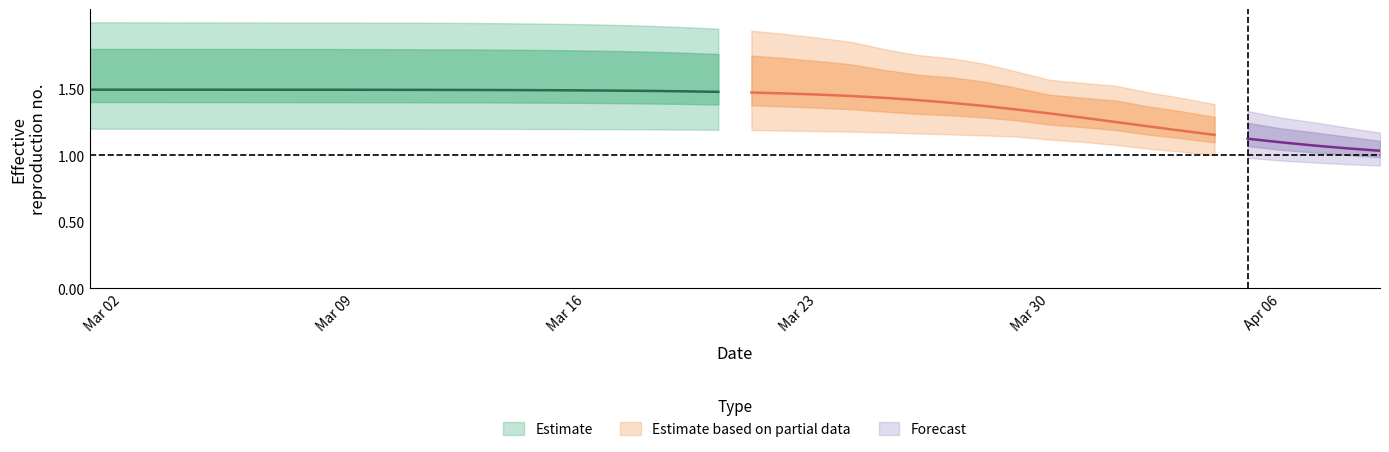

Reading left to right, what are all the values shown in this chart?

r_mean: r_mean=1.5	r_lower=1.5	r_upper=1.5	3=1.5	4=1.5	5=1.5	6=1.5	7=1.5	8=1.5	9=1.5	10=1.5	11=1.5	12=1.5	13=1.5	14=1.5	15=1.5	16=1.5	17=1.5	18=1.5	19=1.5	20=1.5	21=1.5	22=1.5	23=1.4	24=1.4	25=1.4	26=1.4	27=1.4	28=1.3	29=1.3	30=1.3	31=1.3	32=1.2	33=1.2	34=1.2	35=1.1	36=1.1	37=1.1	38=1.1	39=1.0
r_lower: r_mean=1.2	r_lower=1.2	r_upper=1.2	3=1.2	4=1.2	5=1.2	6=1.2	7=1.2	8=1.2	9=1.2	10=1.2	11=1.2	12=1.2	13=1.2	14=1.2	15=1.2	16=1.2	17=1.2	18=1.2	19=1.2	20=1.2	21=1.2	22=1.2	23=1.2	24=1.2	25=1.2	26=1.2	27=1.1	28=1.1	29=1.1	30=1.1	31=1.1	32=1.0	33=1.0	34=1.0	35=1.0	36=1.0	37=0.9	38=0.9	39=0.9
r_upper: r_mean=2.0	r_lower=2.0	r_upper=2.0	3=2.0	4=2.0	5=2.0	6=2.0	7=2.0	8=2.0	9=2.0	10=2.0	11=2.0	12=2.0	13=2.0	14=2.0	15=2.0	16=2.0	17=2.0	18=2.0	19=2.0	20=1.9	21=1.9	22=1.9	23=1.9	24=1.8	25=1.8	26=1.7	27=1.7	28=1.6	29=1.6	30=1.5	31=1.5	32=1.5	33=1.4	34=1.4	35=1.3	36=1.3	37=1.2	38=1.2	39=1.2